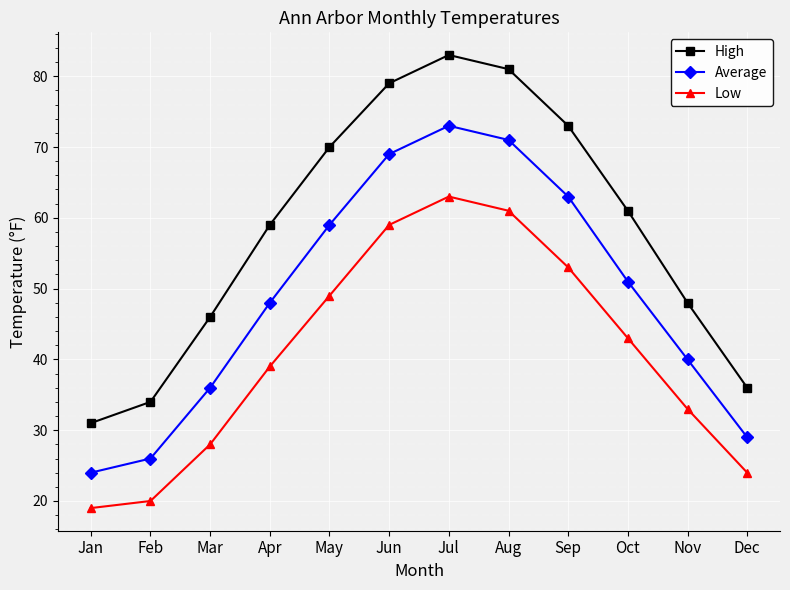

What value does the High series have at Jun?

79